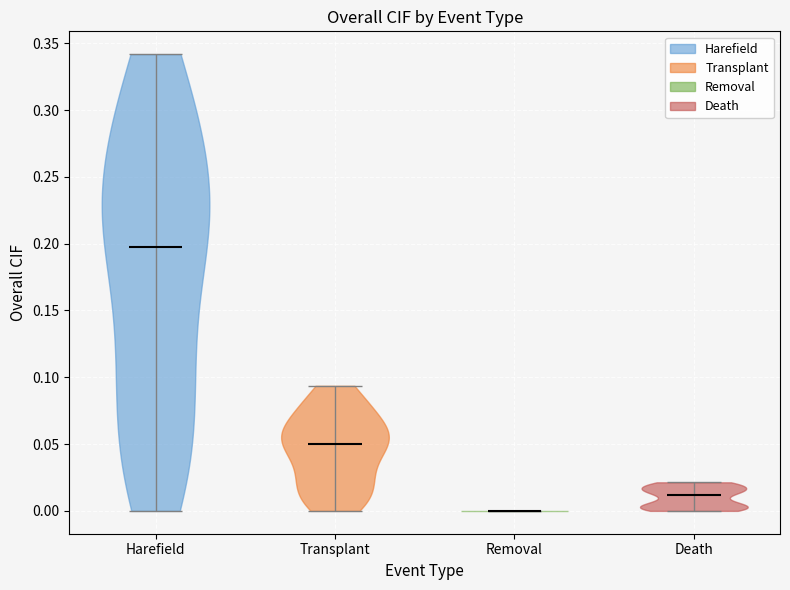

Which violin has the highest median line?

Harefield